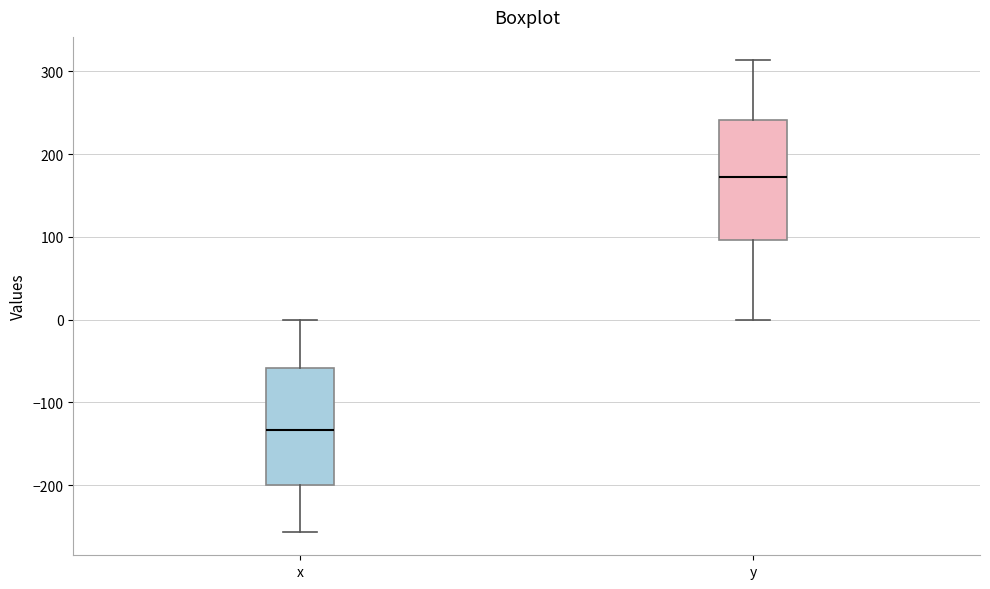

Where is the lower edge of the box for x on the y-axis? The values are not printed on the chart, so give them approximately, as read against the axis.

-200